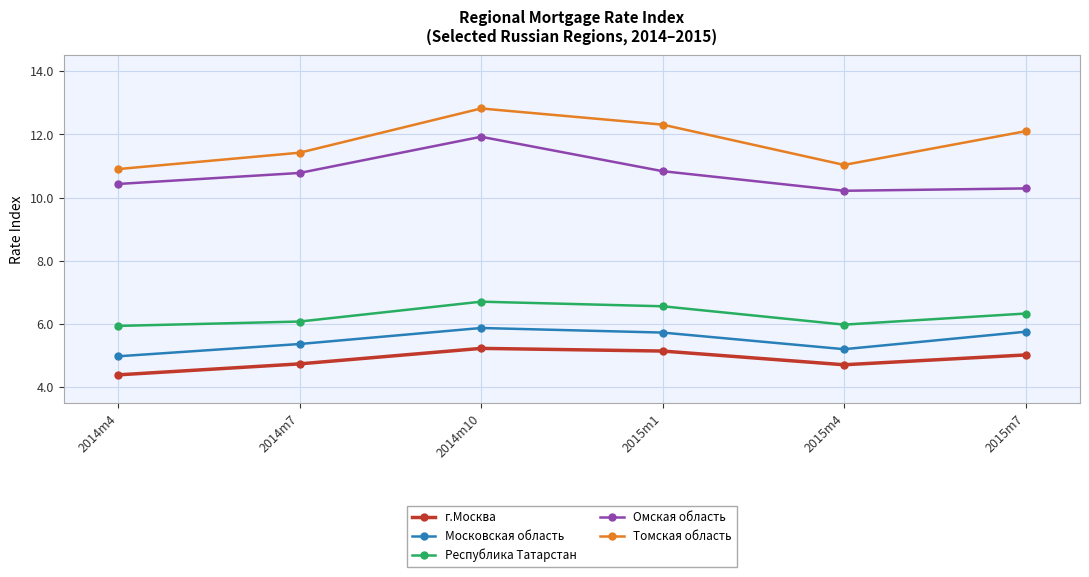

Is this an area chart (filled region under the line)?

No